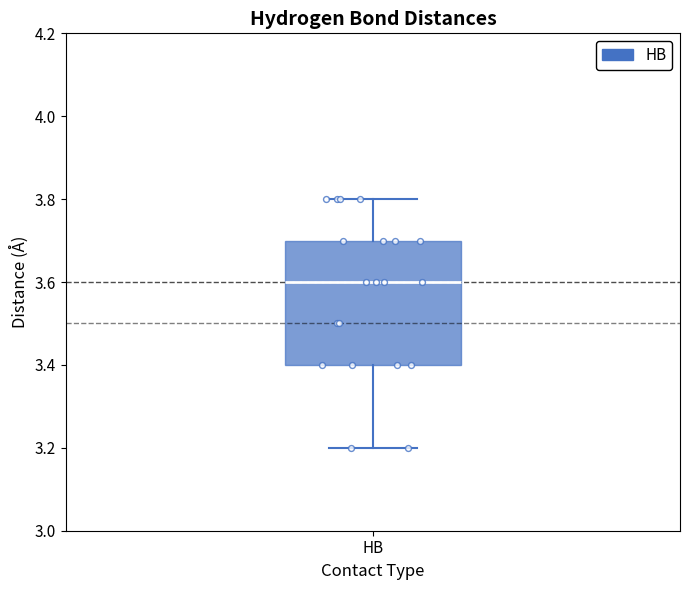

Read this box plot against the y-axis: the position of the median line, the range covered by the box, and the ends of both whiskers. The values are not printed on the chart, so give them approximately, as read against the axis.

median 3.6, box 3.4 to 3.7, whiskers 3.2 to 3.8